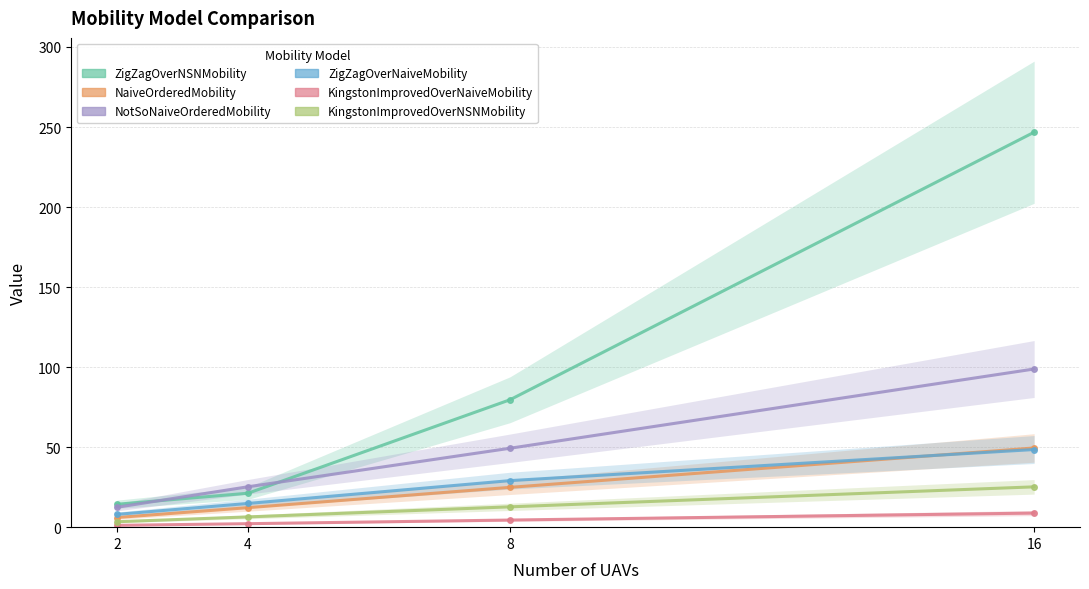

How many values in the ZigZagOverNSNMobility series are below 79?

2